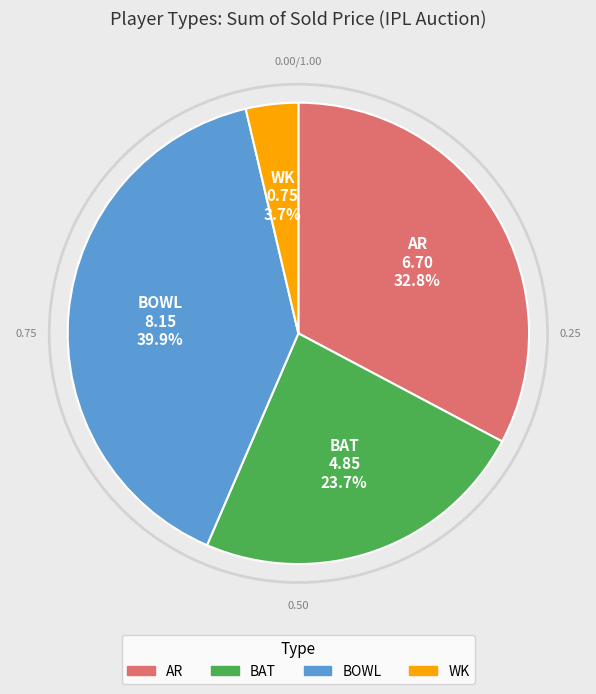

Between BAT and BOWL, which is larger?

BOWL